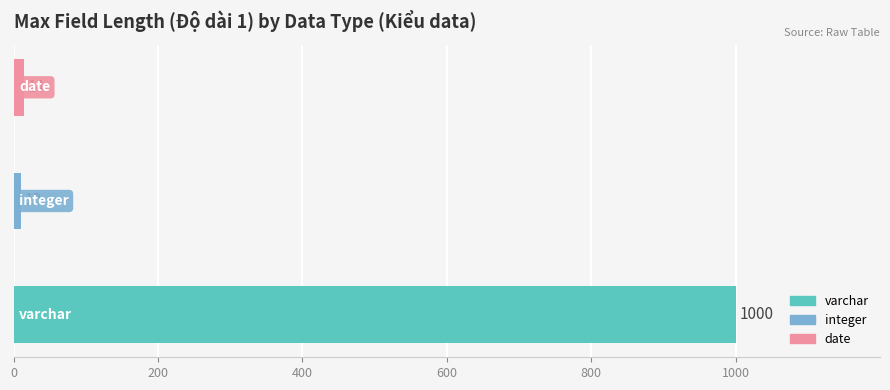

What is the average value?

341